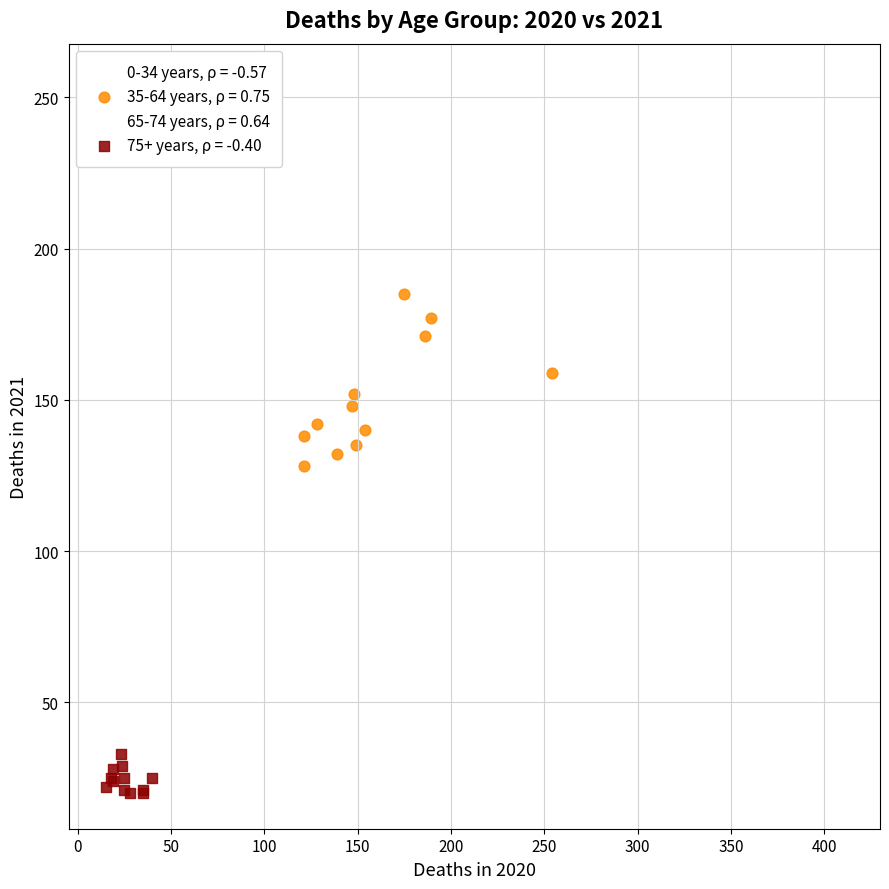

What are all the series names shown in the legend?

0-34 years, ρ = -0.57, 35-64 years, ρ = 0.75, 65-74 years, ρ = 0.64, 75+ years, ρ = -0.40